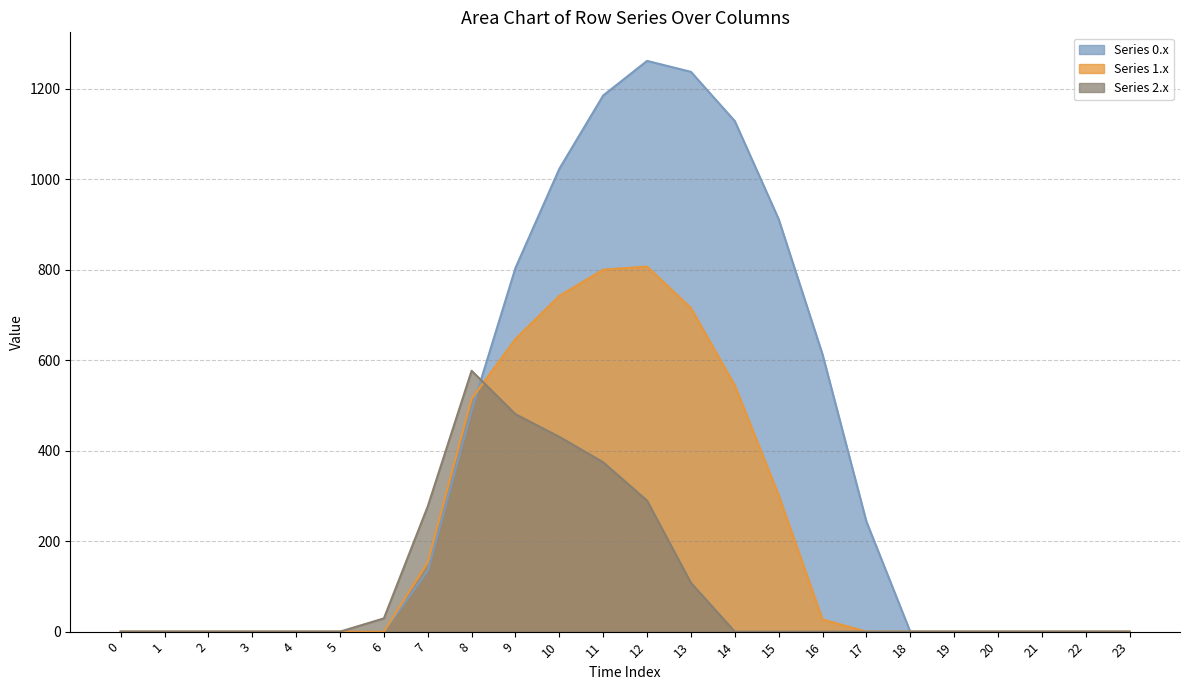

Which has a higher value, 20 or 0?

20